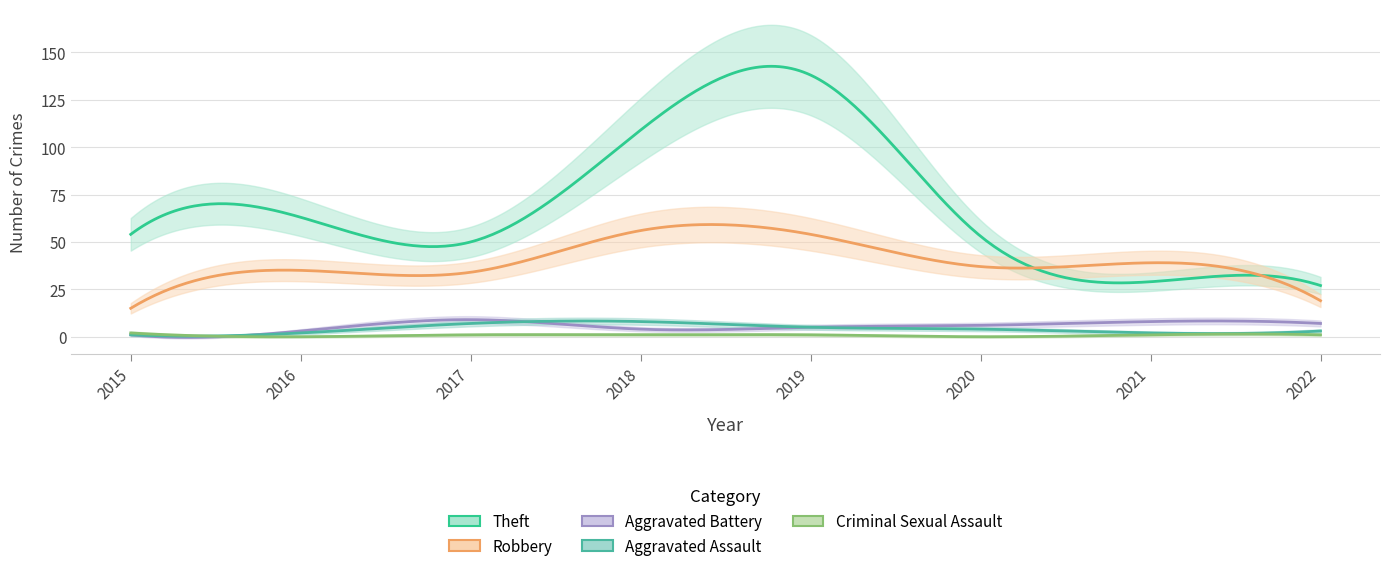

True or false: Aggravated Assault has more than 1 interior local peaks.

False